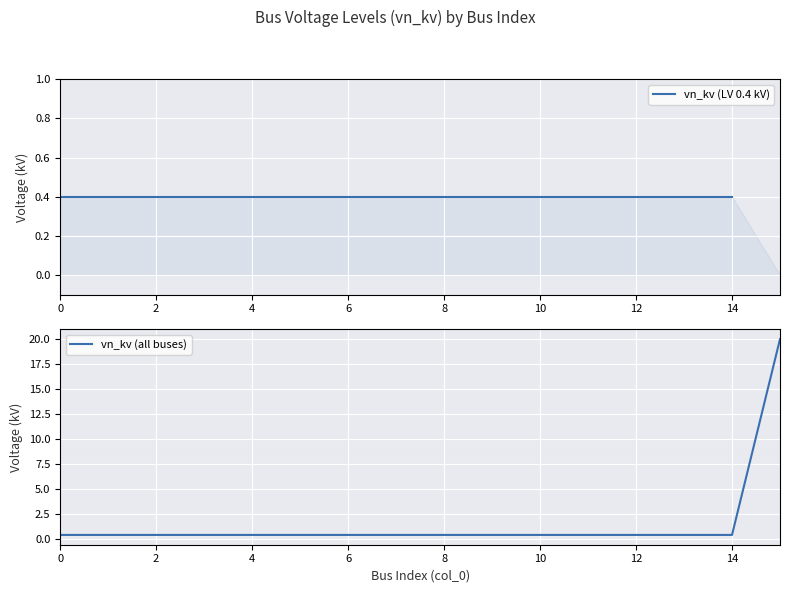

Count the number of categories in the chart.

16